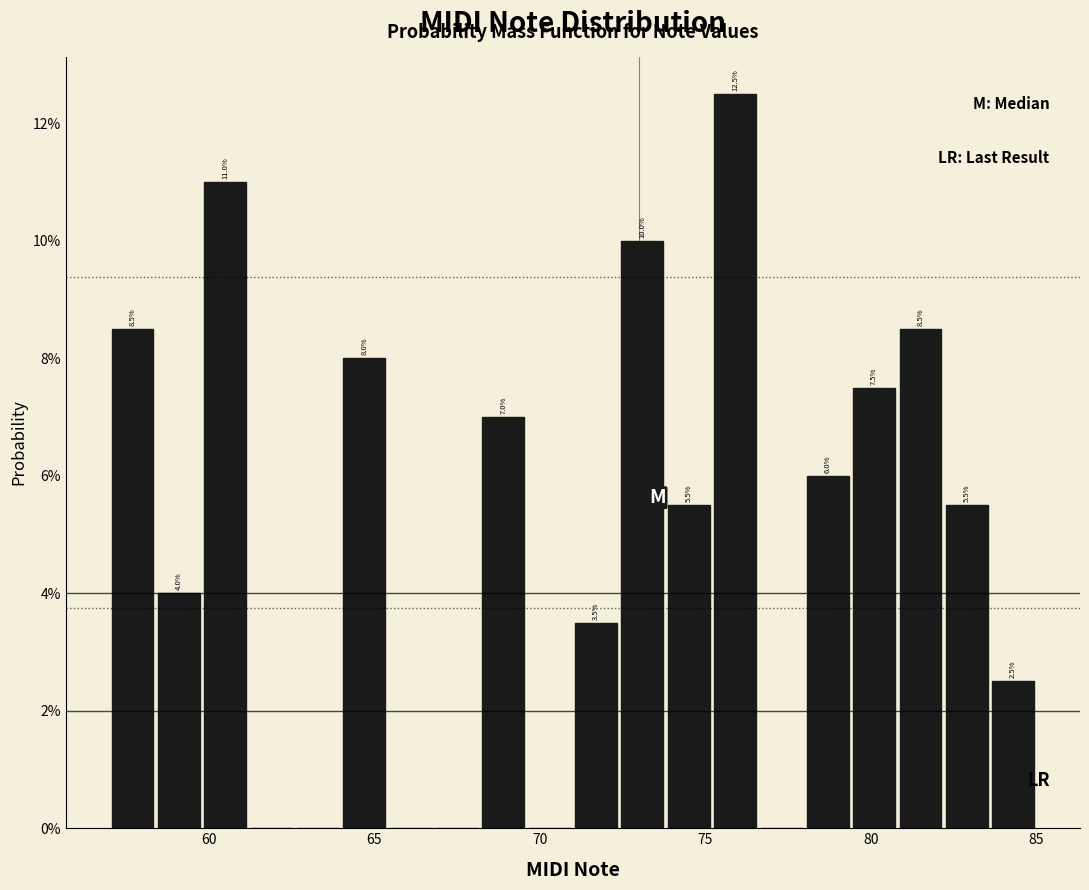

Read against the x-axis, roughly where is the centre of the tallest bar?

76.0